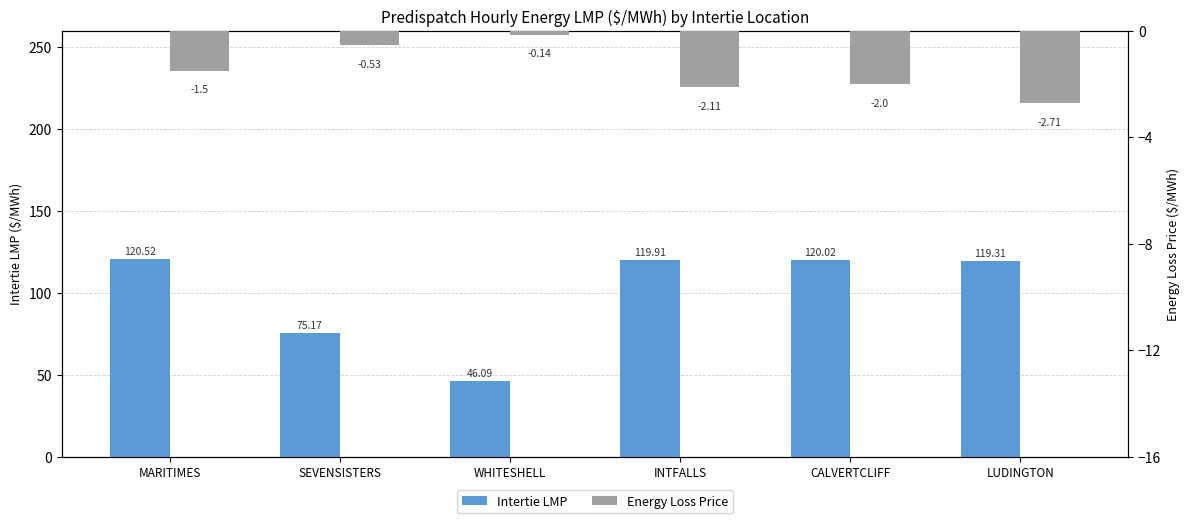

List the series in order of their overall mean, highest first.

Intertie LMP, Energy Loss Price